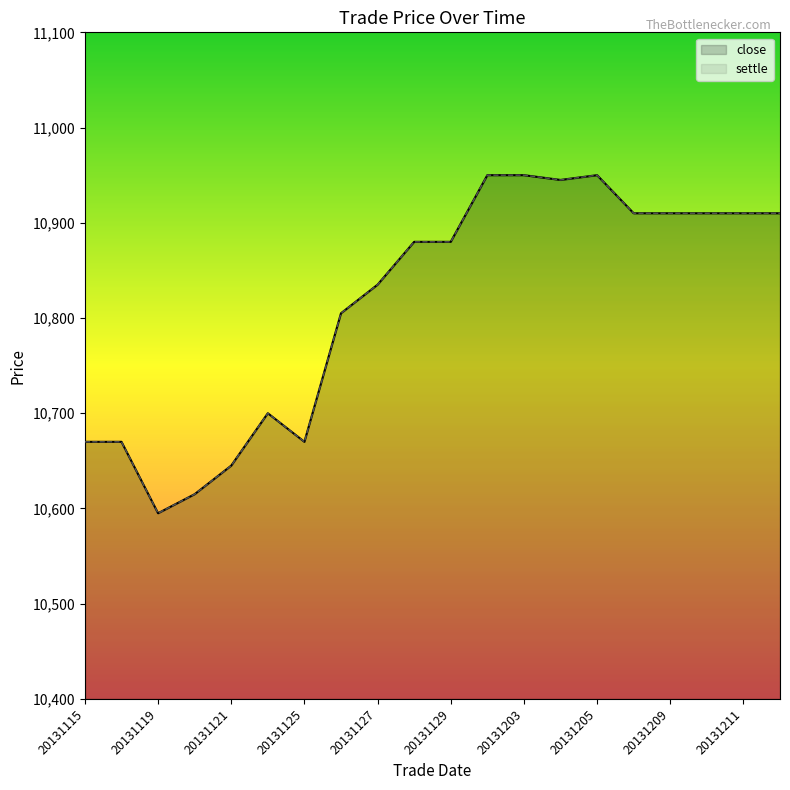

Is it true that close equals 7282 at 20131115?

False